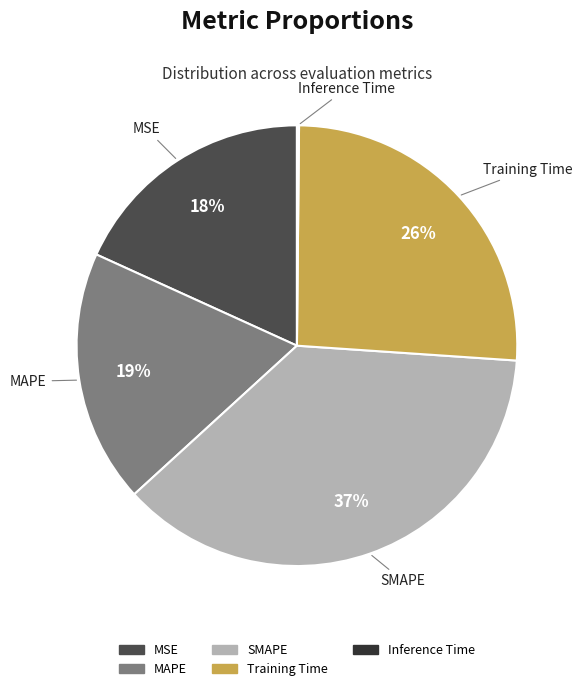

Does Training Time represent more than half of the total?

No